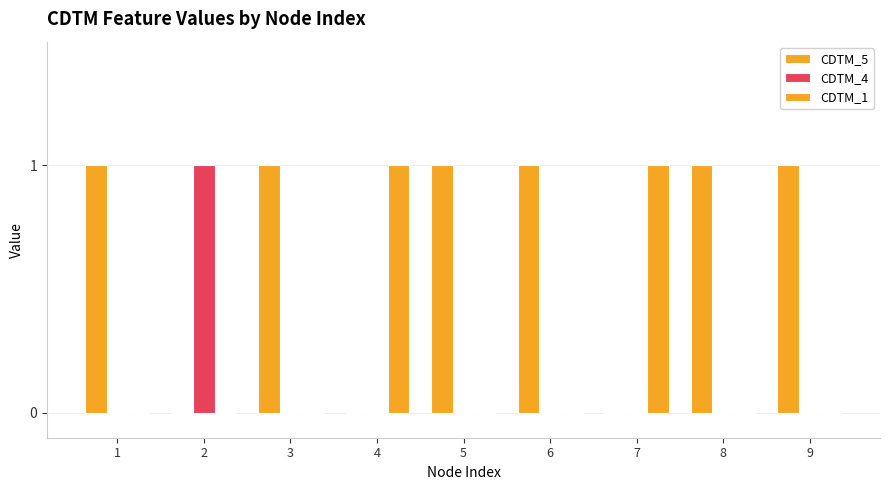

True or false: CDTM_1 has a value of 2 at 7.

False